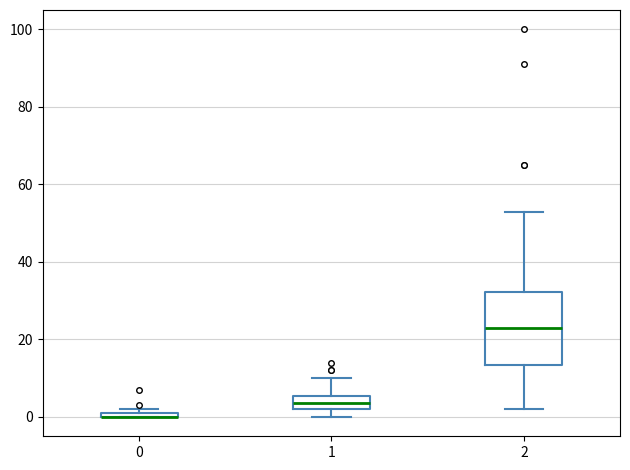

Where does the upper whisker of the box at x = 1 end on the y-axis? The values are not printed on the chart, so give them approximately, as read against the axis.

10